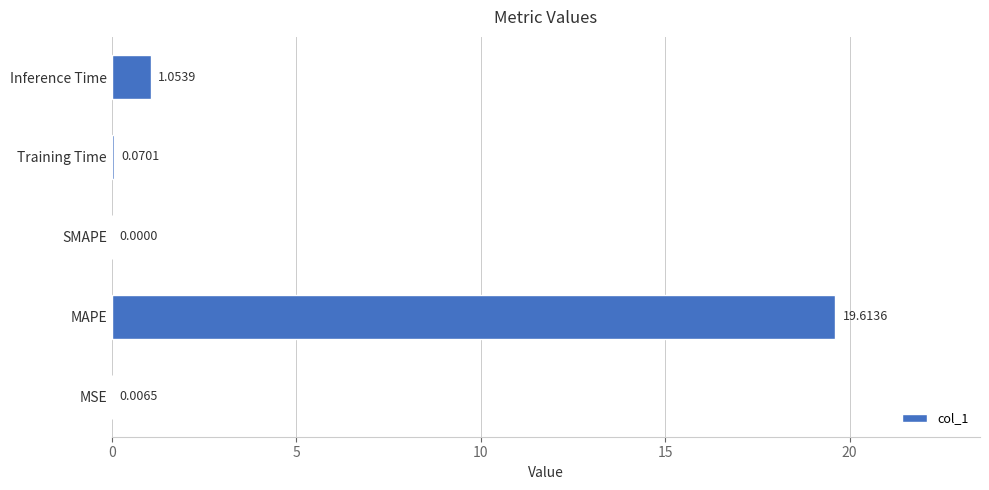

What is the sum of all values?

20.7